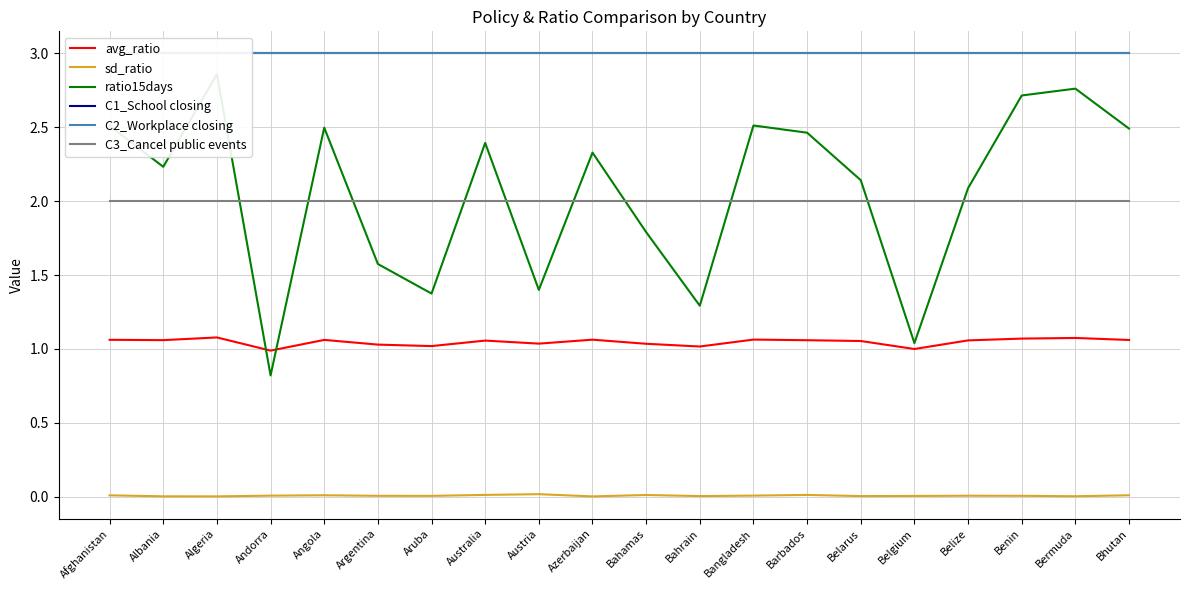

Rank the series by their maximum value, from lowest to highest.

sd_ratio, avg_ratio, C3_Cancel public events, ratio15days, C1_School closing, C2_Workplace closing